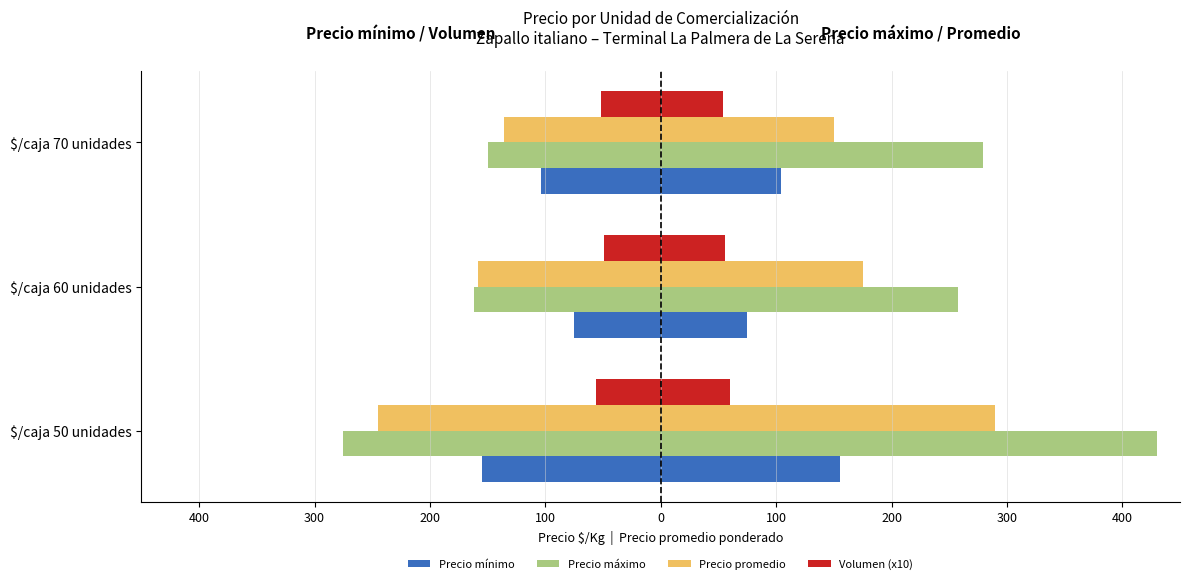

What are all the series names shown in the legend?

Precio mínimo, Precio máximo, Precio promedio, Volumen (x10)